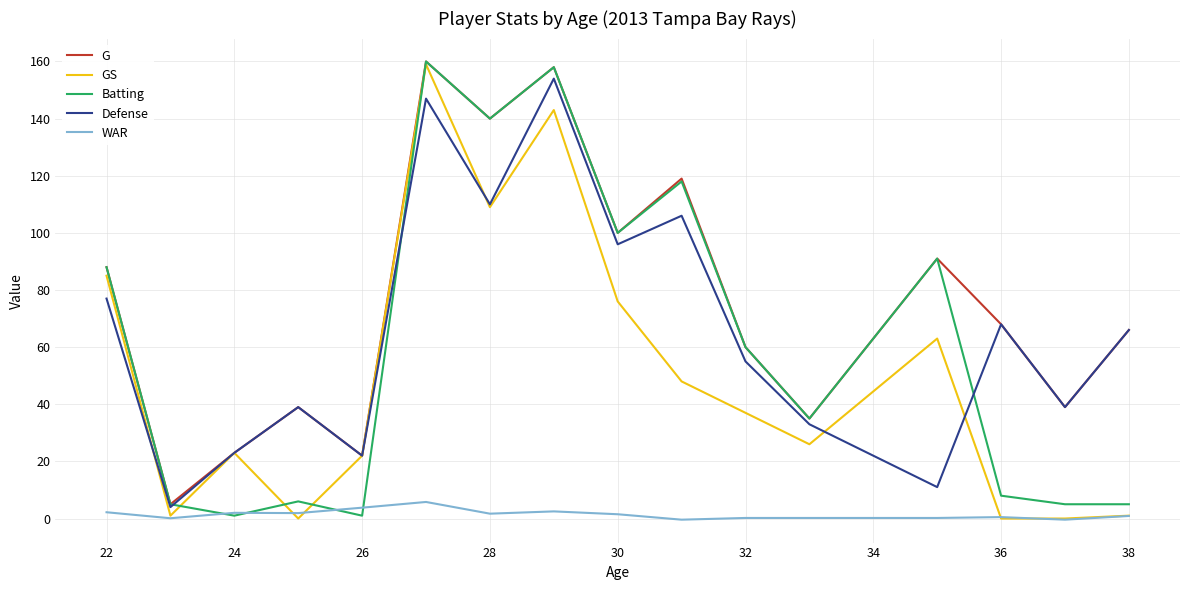

Which series has the largest total across all categories?

G